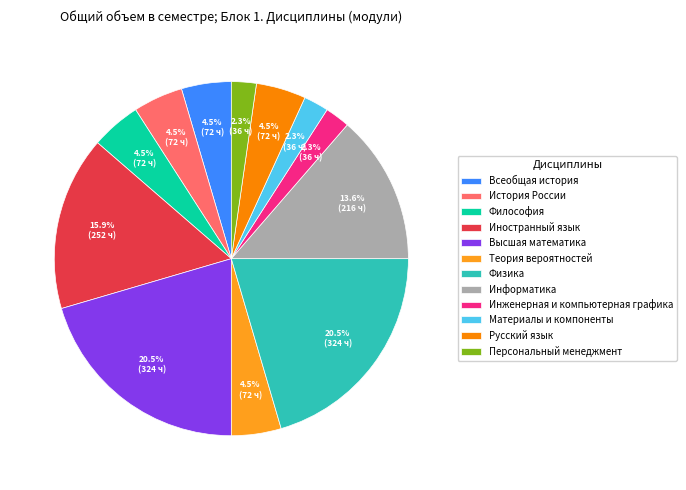

What percentage is NOT represented by Теория вероятностей?

95.5%